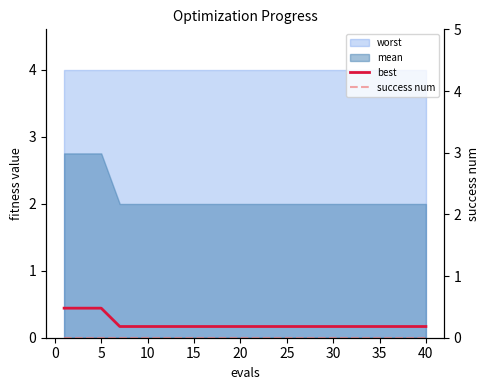

Is it true that best equals 0.2 at 40?

True